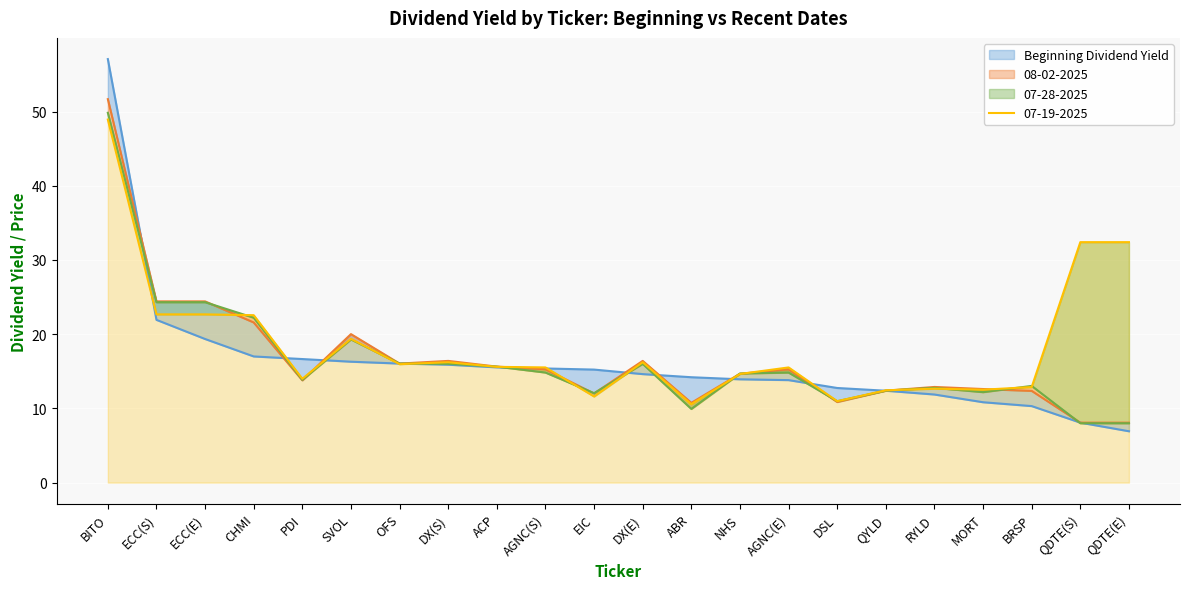

At how many categories does at least one series exceed 40?

1